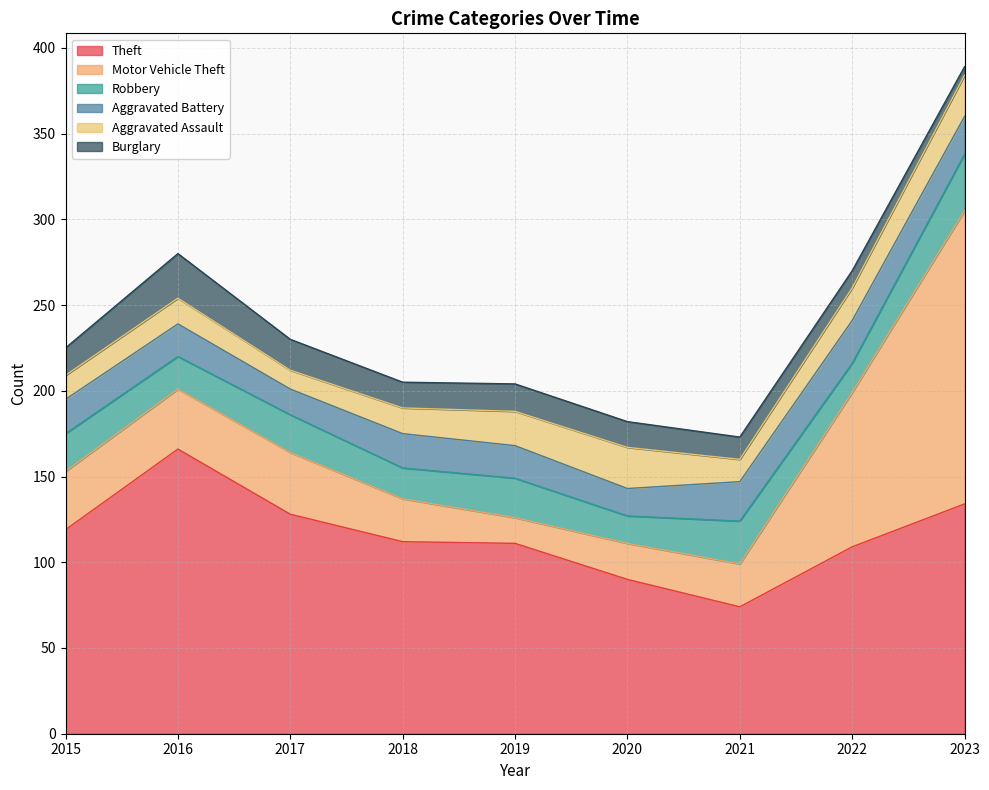

Is the value of Aggravated Battery at 2017 greater than the value of Motor Vehicle Theft at 2023?

No